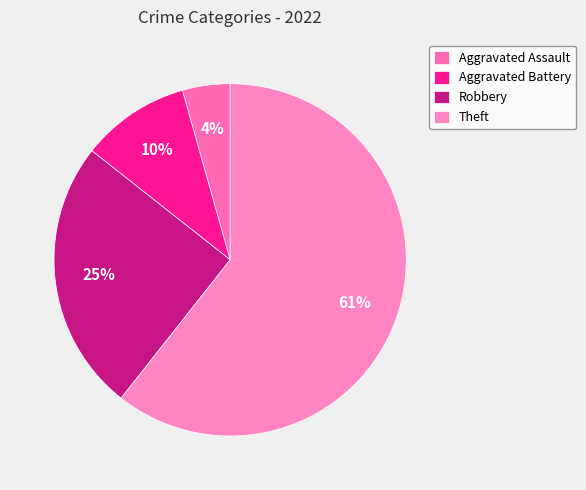

To the nearest percent, what percentage of the pie is Aggravated Battery?

10%